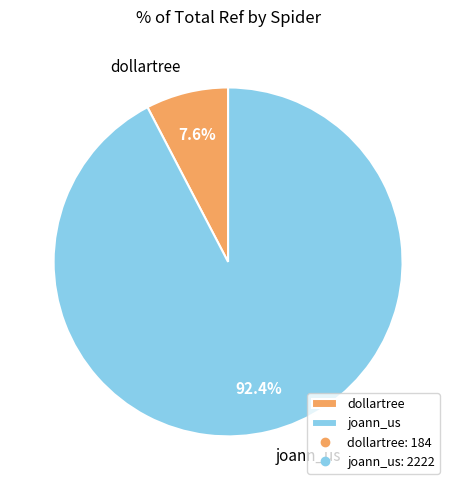

Is the sum of joann_us and dollartree greater than half?

Yes